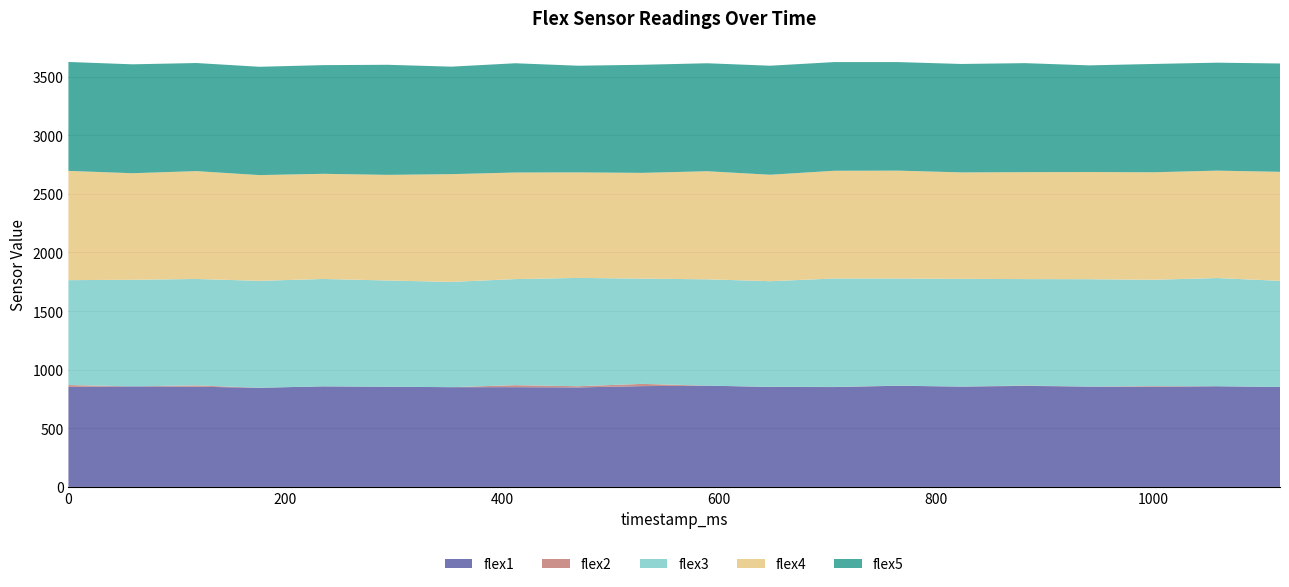

Reading left to right, extract all data points from this chart.

flex1: 0=853	59=858	118=855	176=846	235=858	294=855	353=851	412=851	470=849	529=860	589=864	647=853	706=852	765=863	823=856	882=862	941=856	1000=854	1059=859	1117=853
flex2: 0=16	59=0	118=11	176=0	235=0	294=0	353=0	412=17	470=10	529=19	589=0	647=1	706=1	765=1	823=0	882=3	941=0	1000=6	1059=0	1117=0
flex3: 0=895	59=909	118=908	176=912	235=916	294=906	353=898	412=905	470=924	529=898	589=907	647=901	706=925	765=914	823=919	882=908	941=916	1000=907	1059=923	1117=905
flex4: 0=932	59=909	118=920	176=902	235=897	294=901	353=919	412=909	470=900	529=902	589=922	647=908	706=919	765=920	823=908	882=912	941=914	1000=917	1059=916	1117=930
flex5: 0=929	59=929	118=922	176=924	235=927	294=939	353=917	412=932	470=910	529=922	589=921	647=930	706=927	765=926	823=925	882=930	941=910	1000=924	1059=921	1117=924